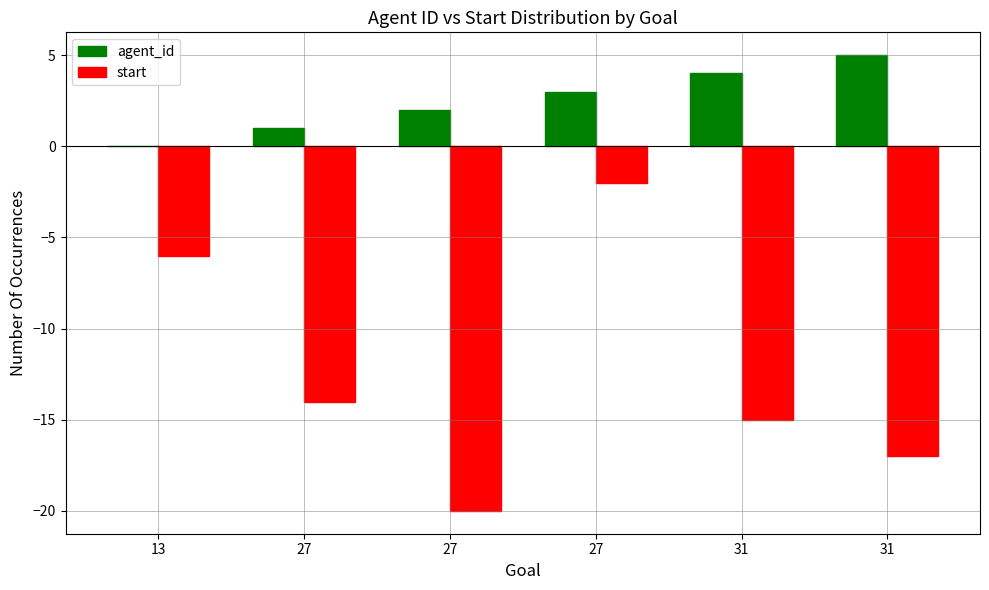

What is the difference between the start values at 13 and 27?

8